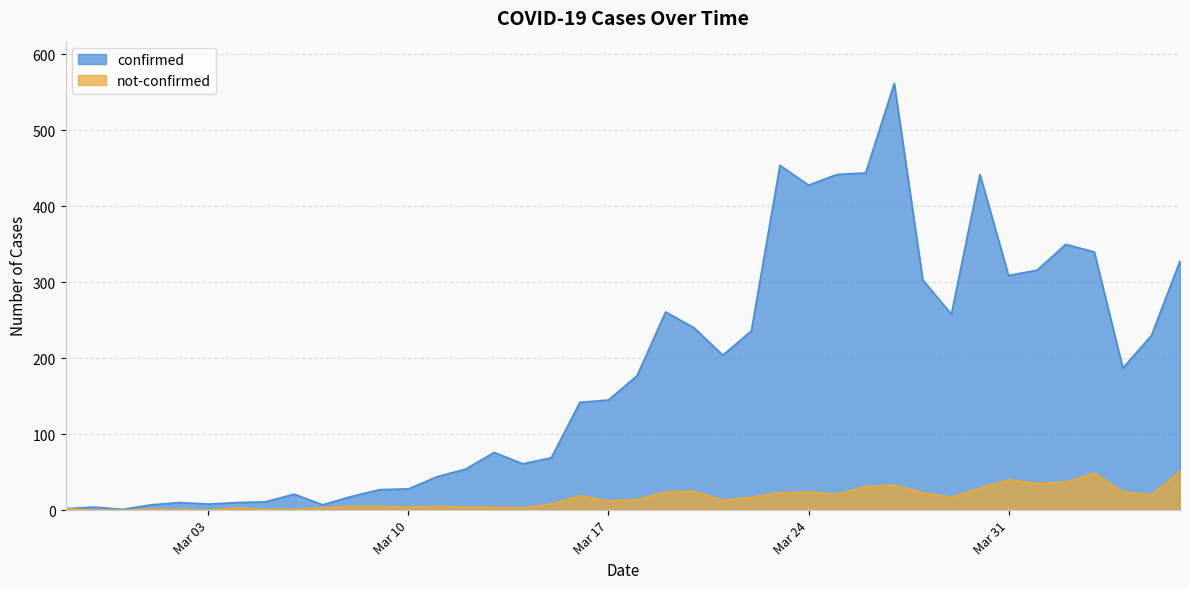

Which category has the lowest value in the not-confirmed series?

2020-02-28